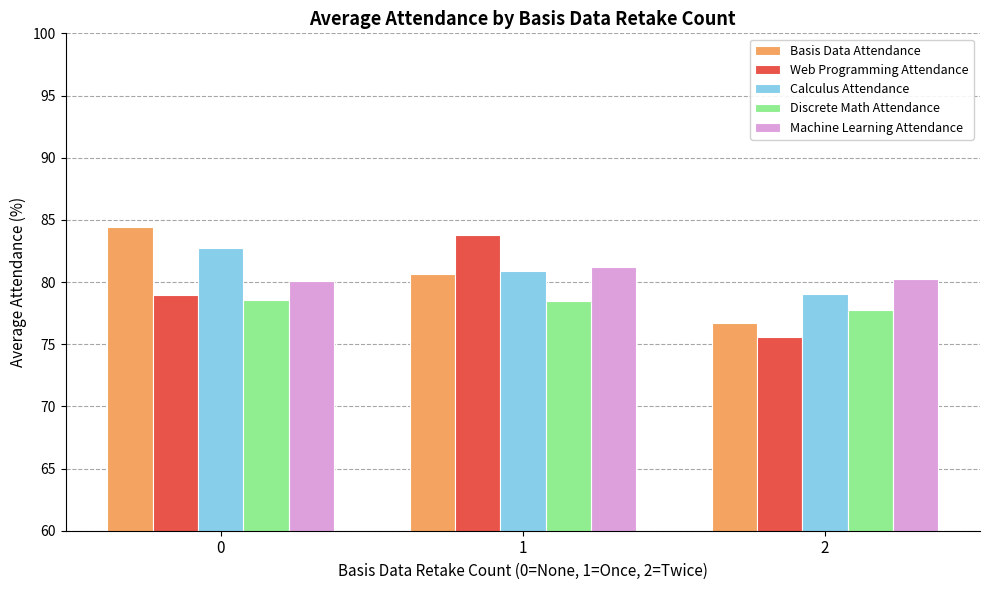

Rank the categories by Web Programming Attendance value from lowest to highest.

2, 0, 1